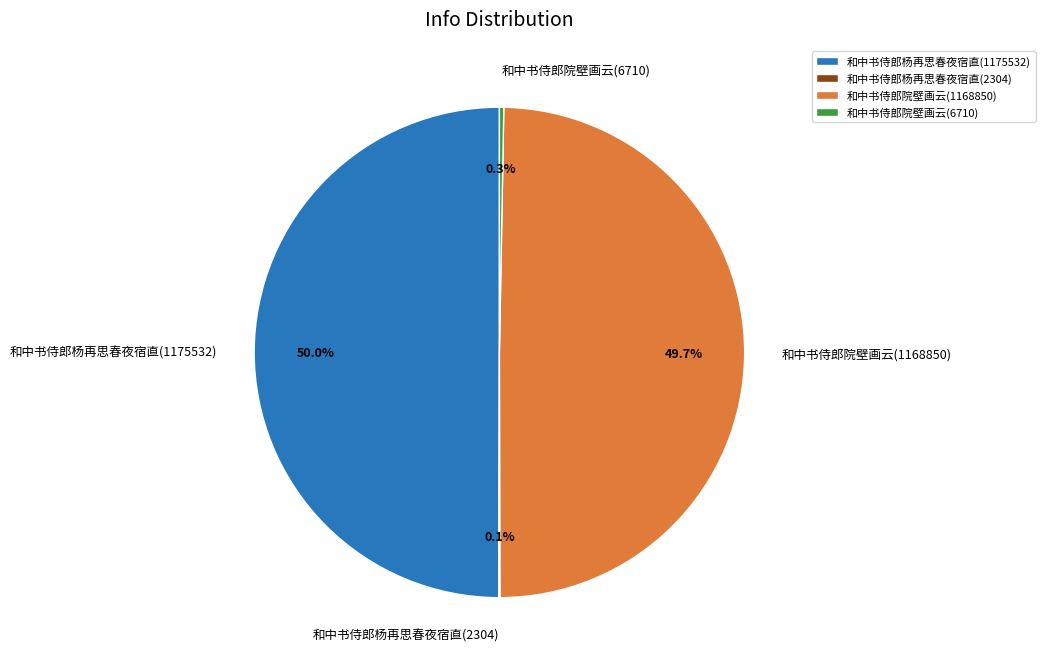

Is the sum of 和中书侍郎院壁画云(6710) and 和中书侍郎杨再思春夜宿直(1175532) greater than half?

Yes